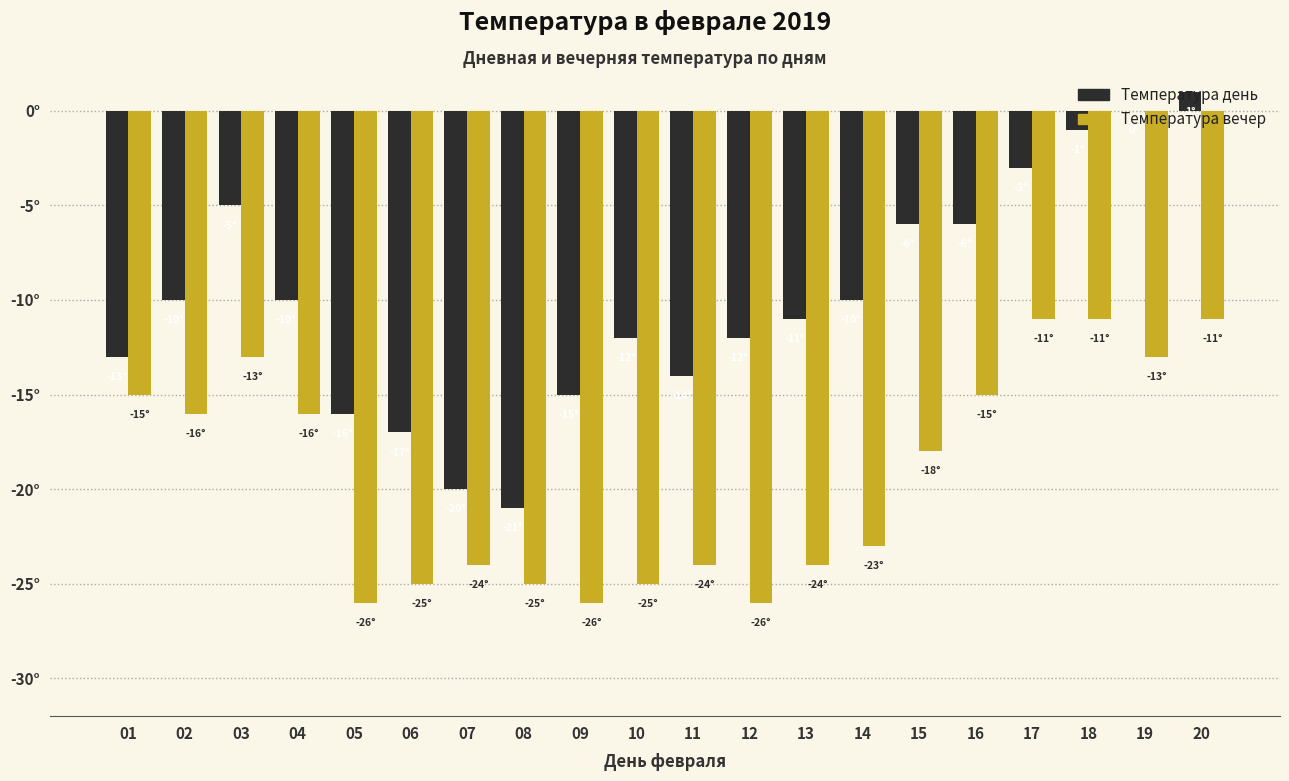

List the series in order of their peak value, highest first.

Температура день, Температура вечер